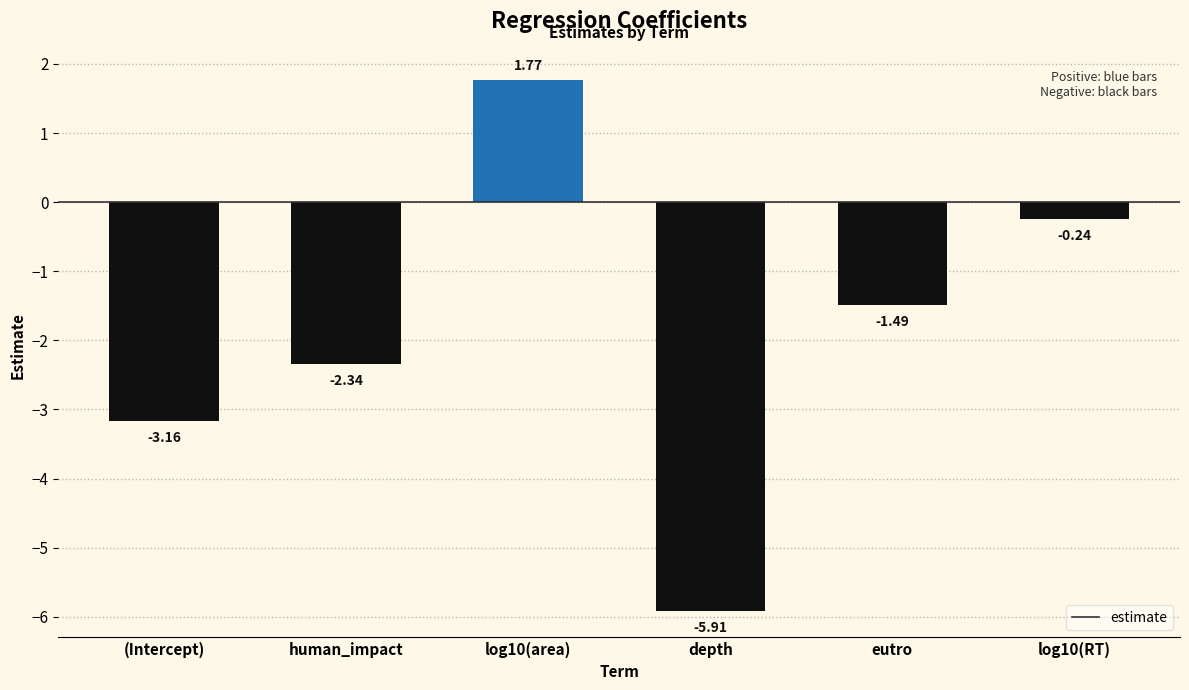

List the labels in order of value, smallest first.

depth, (Intercept), human_impact, eutro, log10(RT), log10(area)